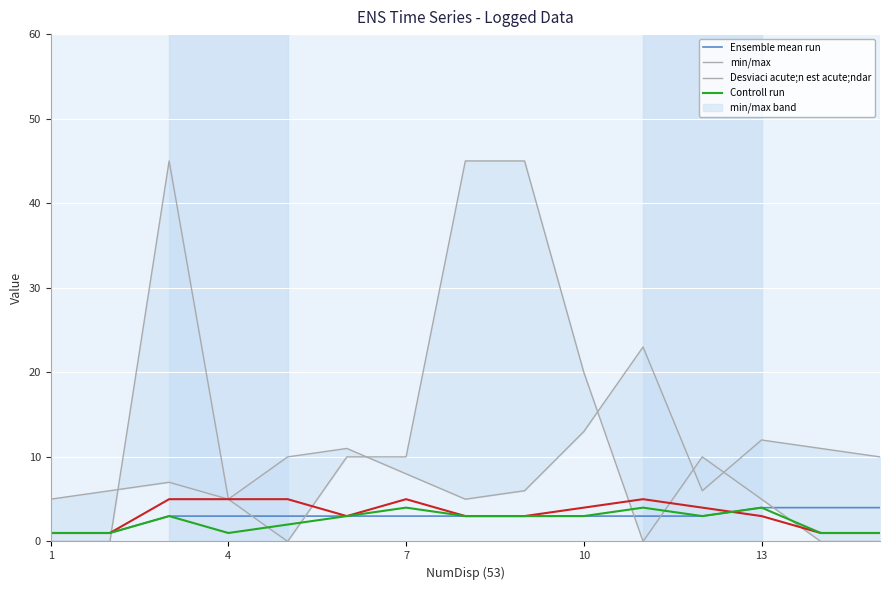

Count the Controll run values in the range 1 to 3.

12